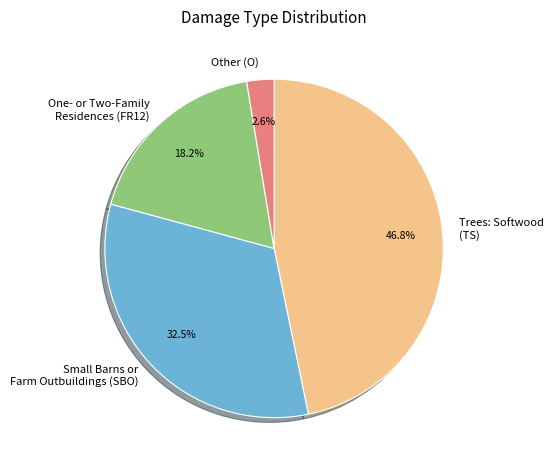

Is there any slice that represents more than half of the pie?

No